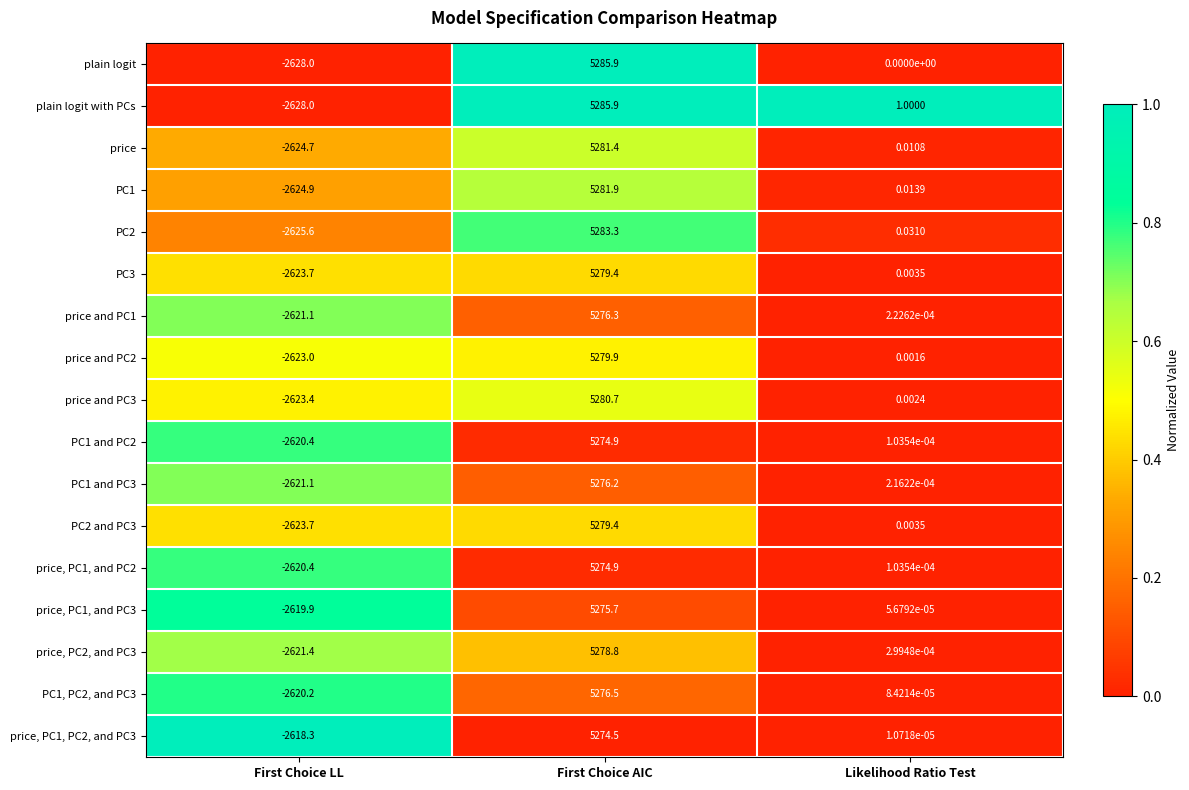

At which category is the sum across all series the highest?

First Choice AIC